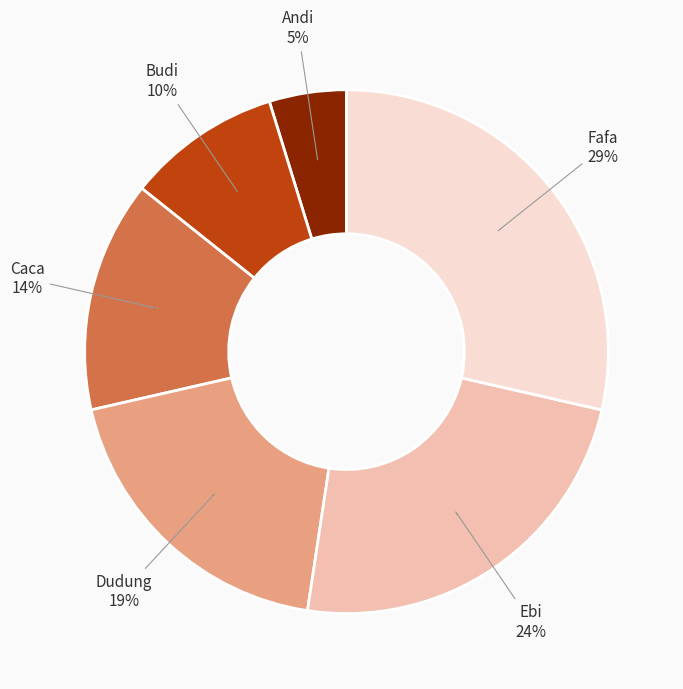

Does Andi account for over 50% of the chart?

No